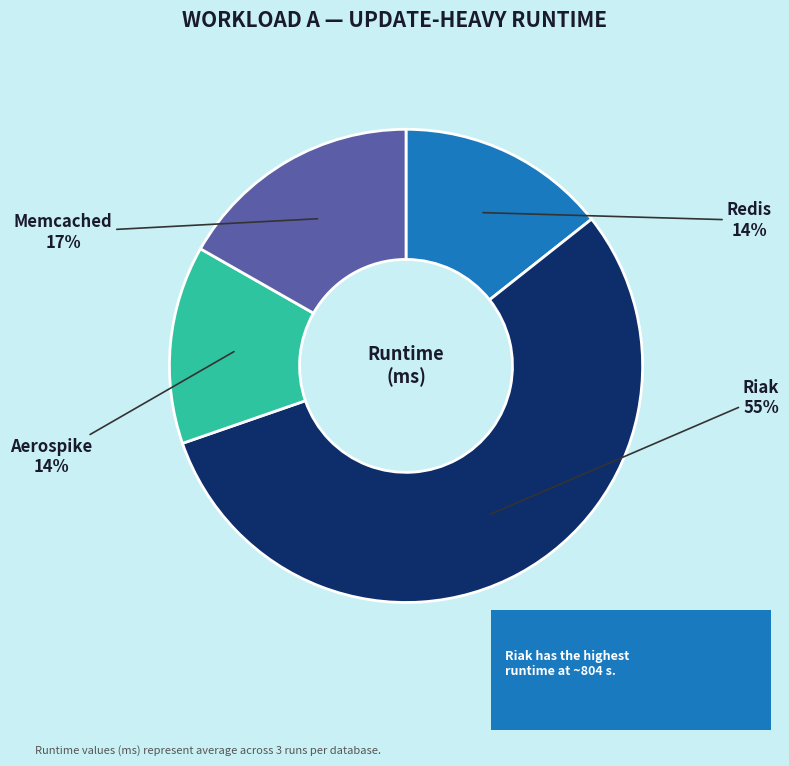

Which category accounts for the majority?

Riak